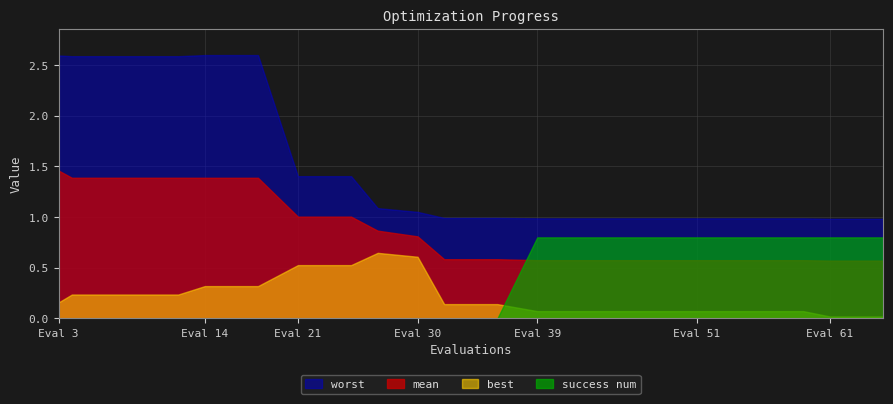

At 32, list the series in order from largest to smallest.

worst, mean, best, success num